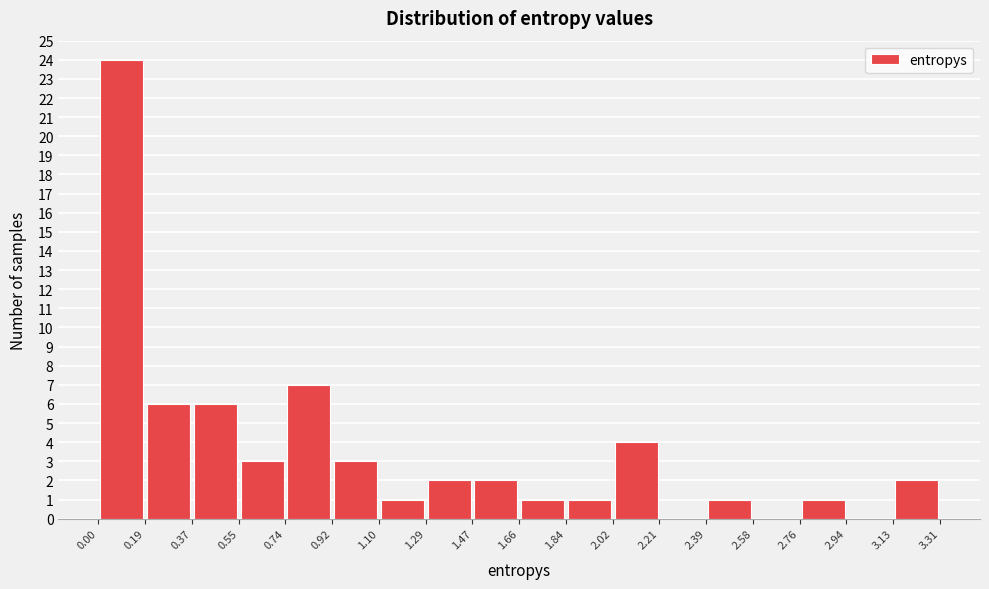

Reading left to right, transcribe this chart: for each bar, give the range it covers on the x-axis and its height. The values are not printed on the chart, so give them approximately, as read against the axis.

0.00 to 0.19: 24
0.19 to 0.37: 6
0.37 to 0.55: 6
0.55 to 0.74: 3
0.74 to 0.92: 7
0.92 to 1.10: 3
1.10 to 1.29: 1
1.29 to 1.47: 2
1.47 to 1.66: 2
1.66 to 1.84: 1
1.84 to 2.02: 1
2.02 to 2.21: 4
2.21 to 2.39: 0
2.39 to 2.58: 1
2.58 to 2.76: 0
2.76 to 2.94: 1
2.94 to 3.13: 0
3.13 to 3.31: 2